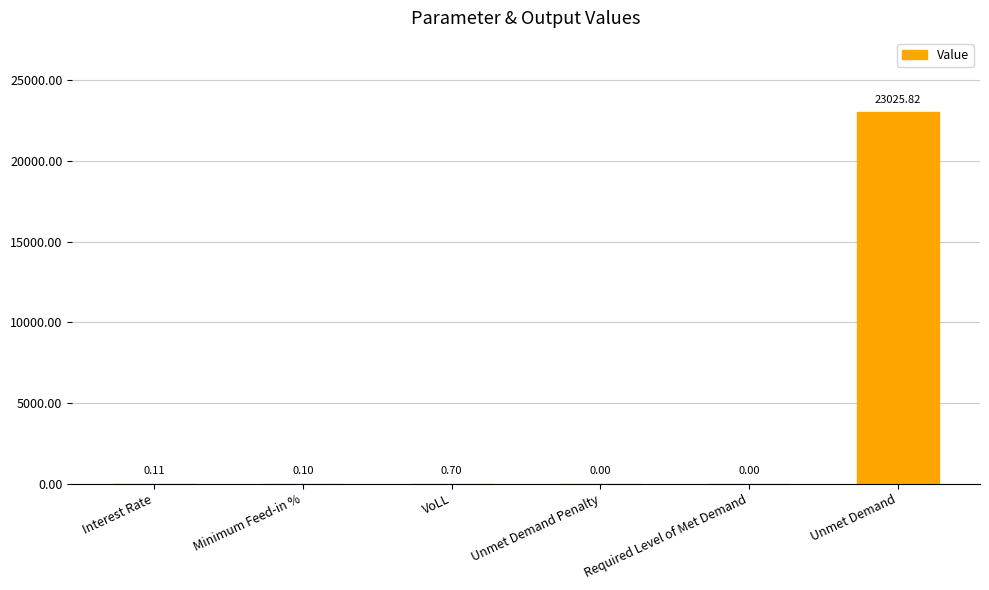

The value at Unmet Demand Penalty is 0.0. True or false?

True